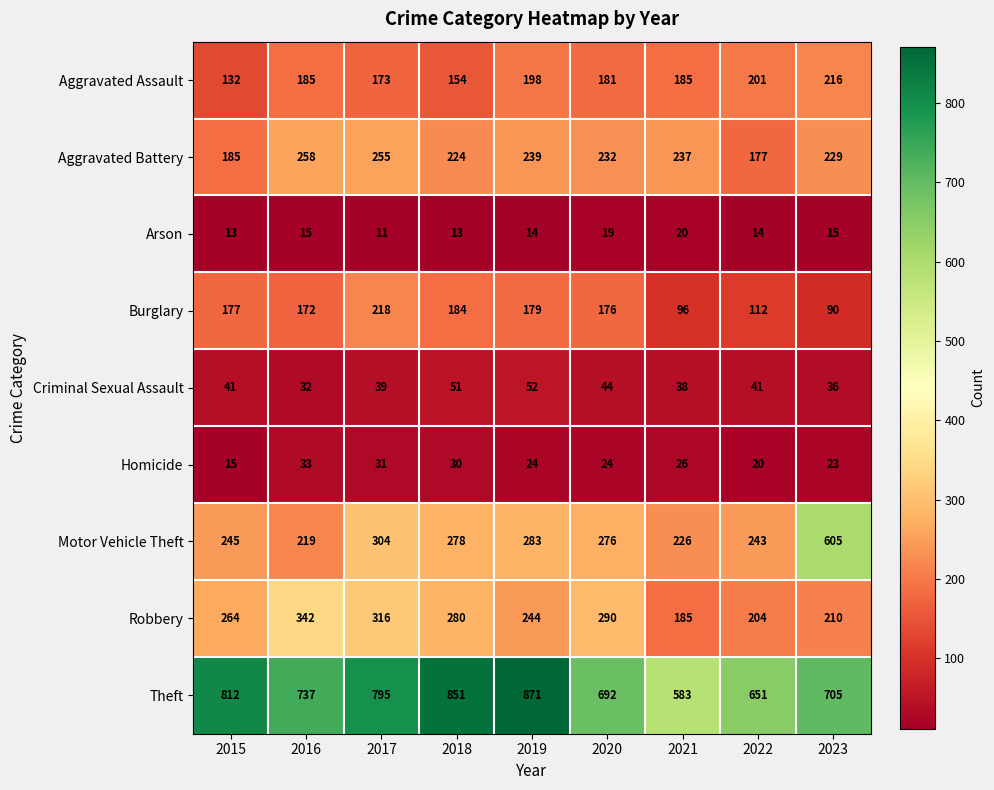

How many data points does each series have?

9